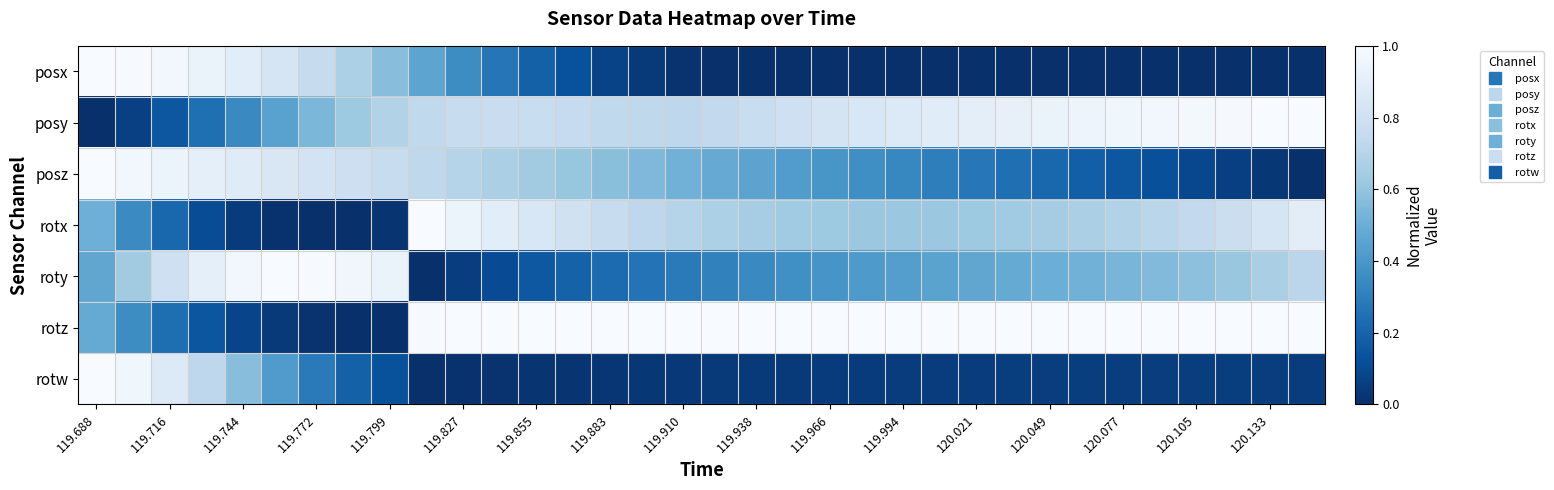

Which category has the highest value across all series?

119.688